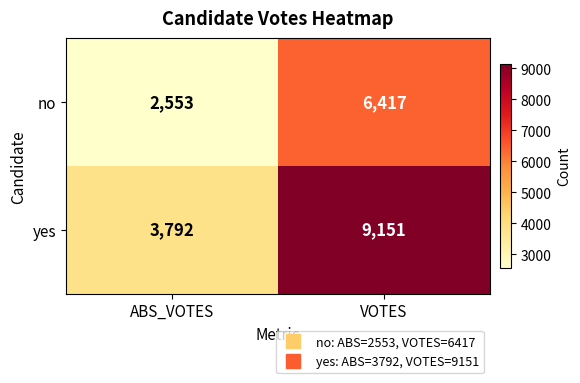

The yes series shows 9151 at VOTES. True or false?

True